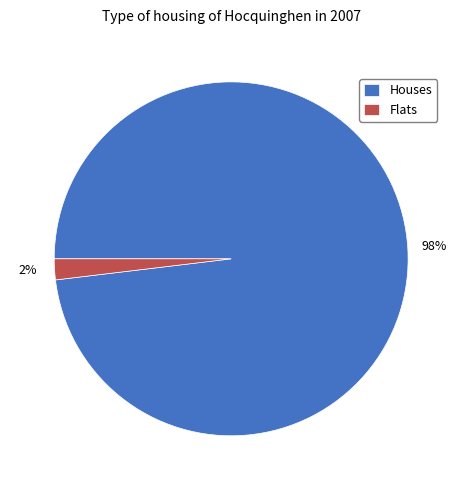

To the nearest percent, what is the difference between the largest and smallest slice percentages?

96%